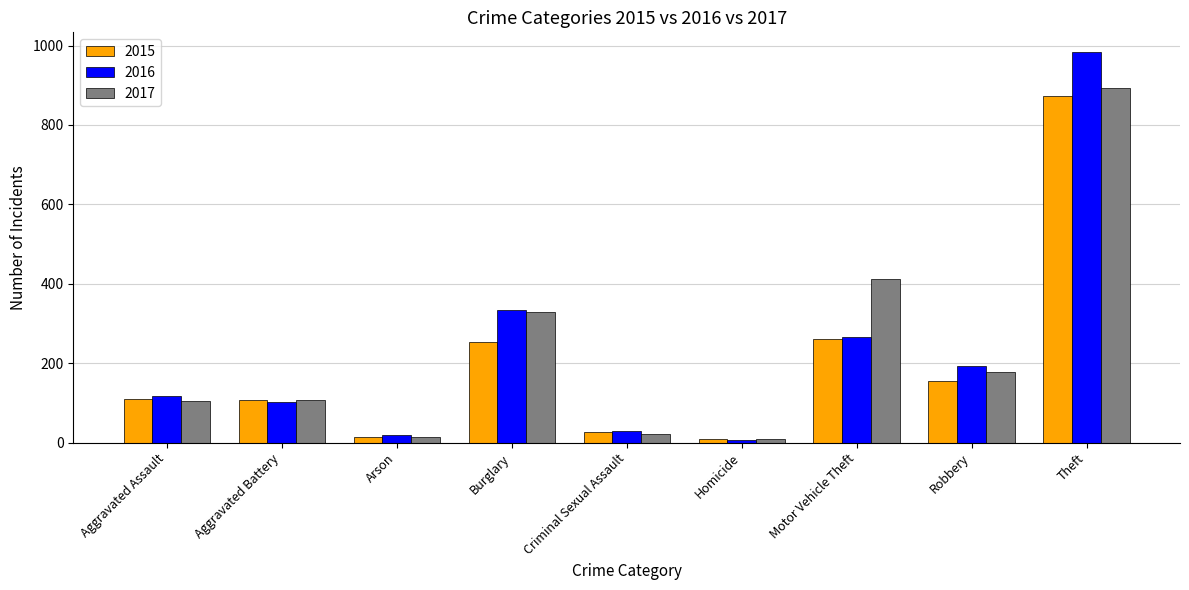

At which label does 2016 reach its peak?

Theft